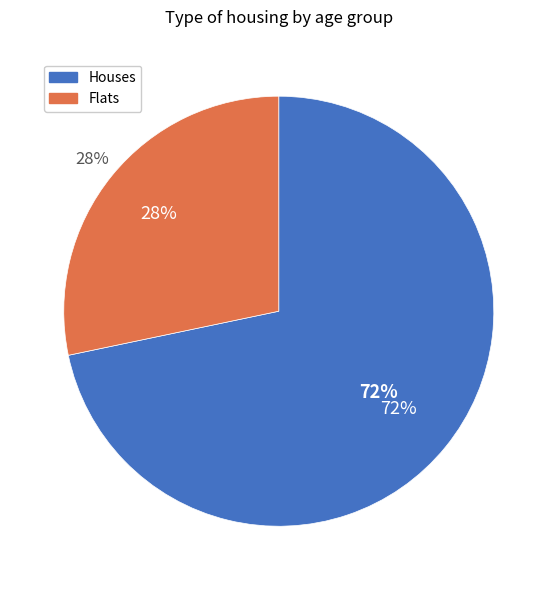

True or false: 85 - 89 accounts for 24% of the total.

False